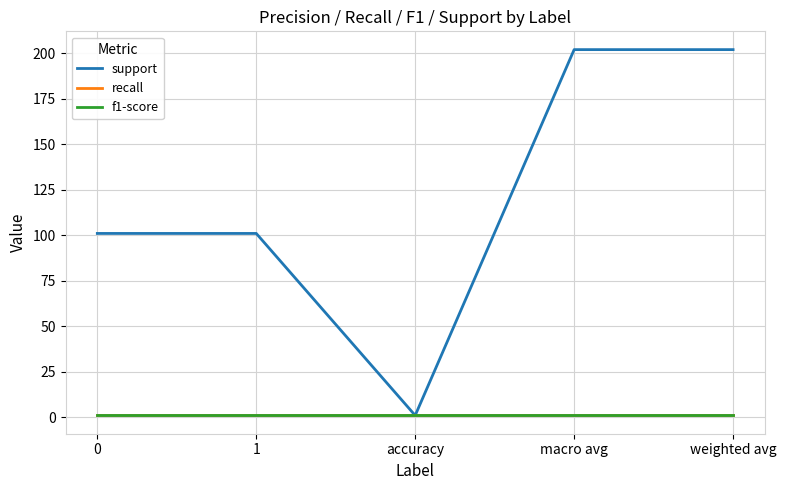

Which series has the widest spread of values?

support